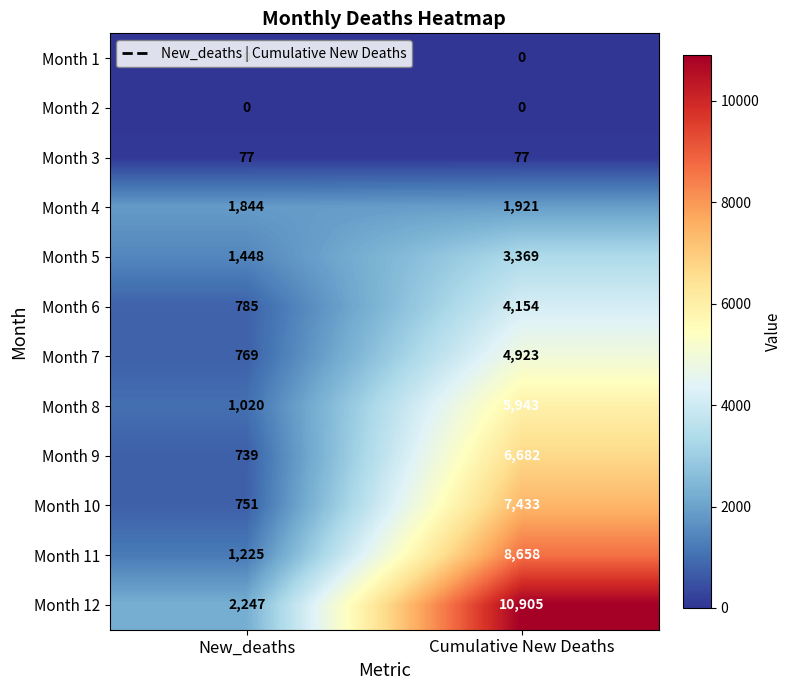

At which category is the sum across all series the highest?

Cumulative New Deaths